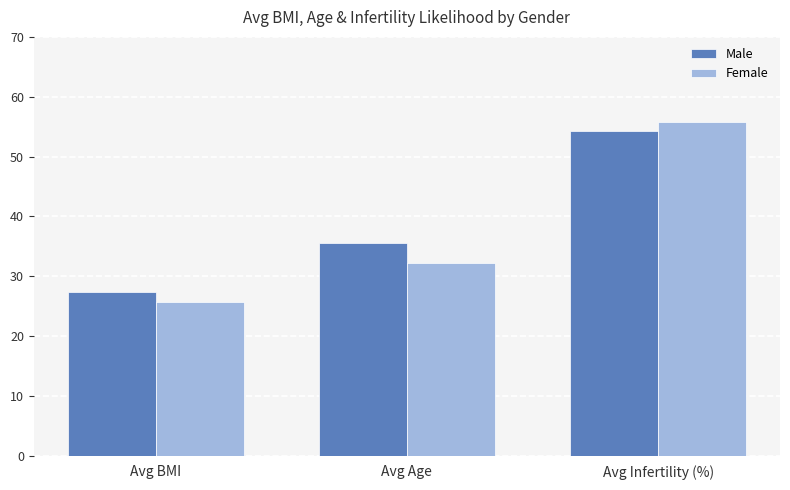

What is the label of the 3rd bar from the left?

Avg Infertility (%)